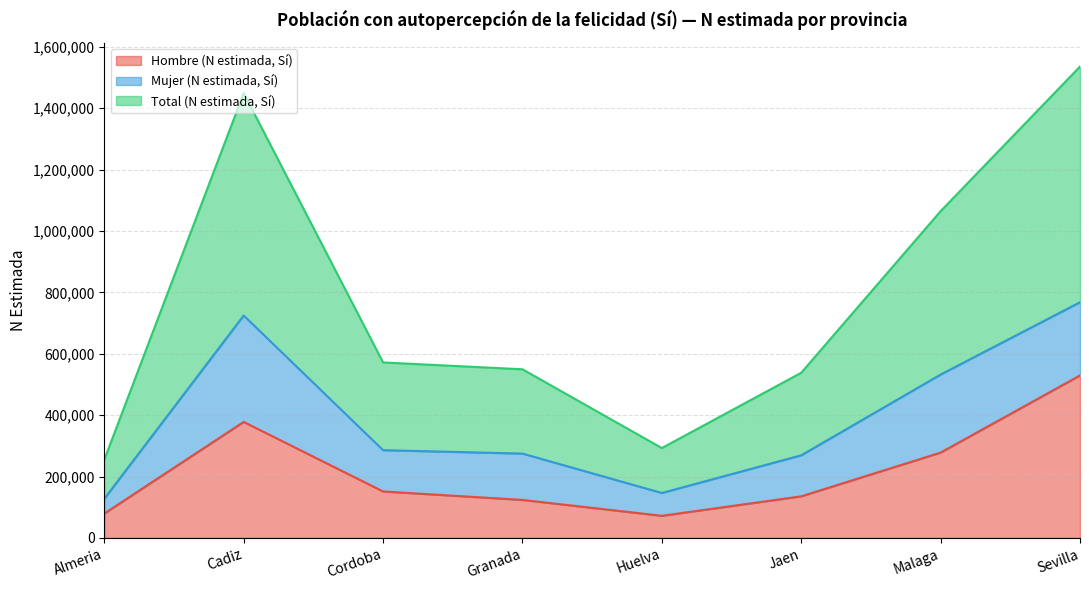

At which label is Hombre (N estimada, Sí) closest to 300716?

Malaga